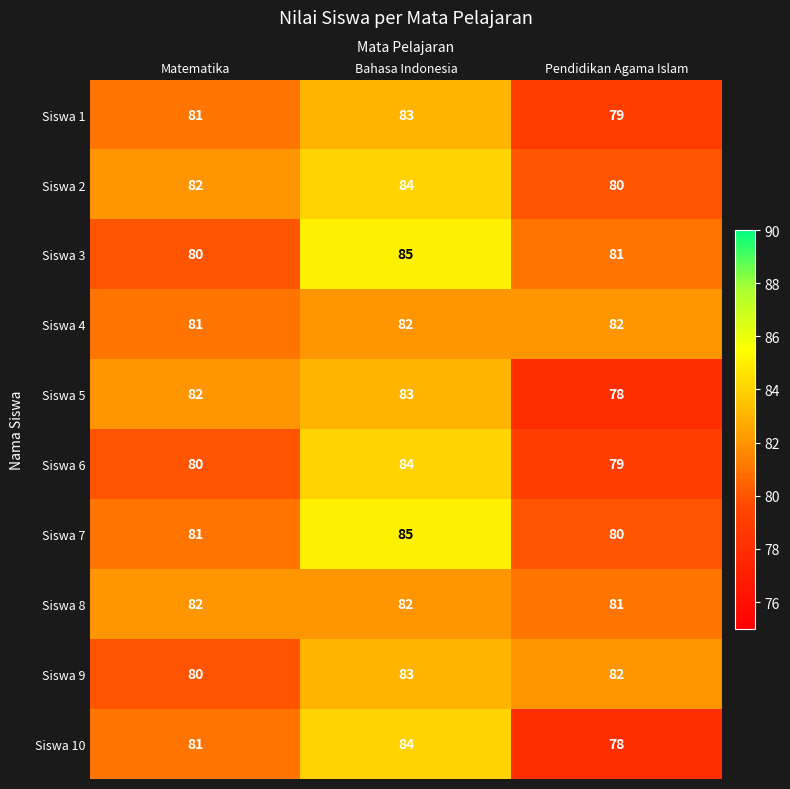

The Siswa 9 series shows 26 at Bahasa Indonesia. True or false?

False